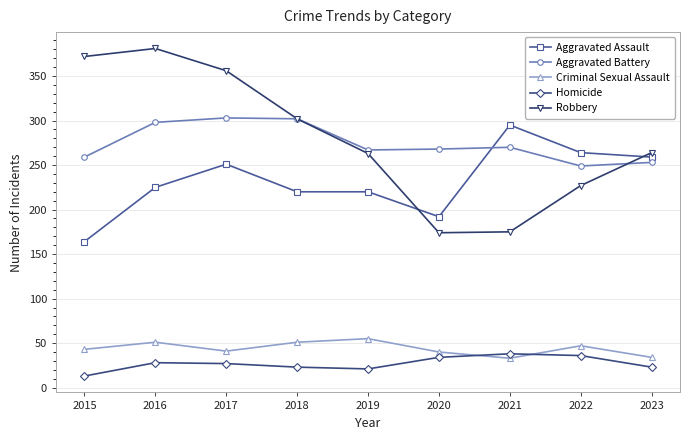

Read the Aggravated Assault value at 2023, to the nearest 5.

260